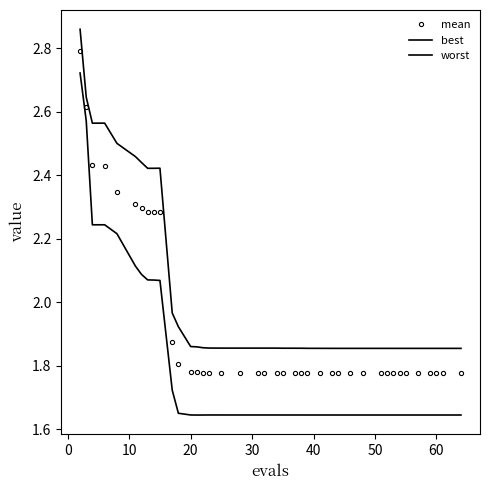

List the series in order of their overall mean, lowest first.

best, mean, worst